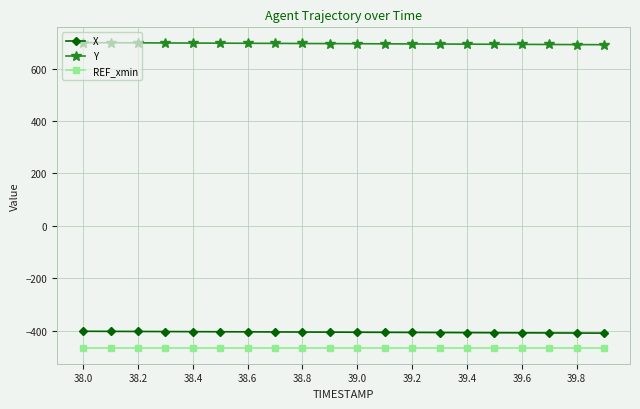

What is the average value of the Y series?

695.5